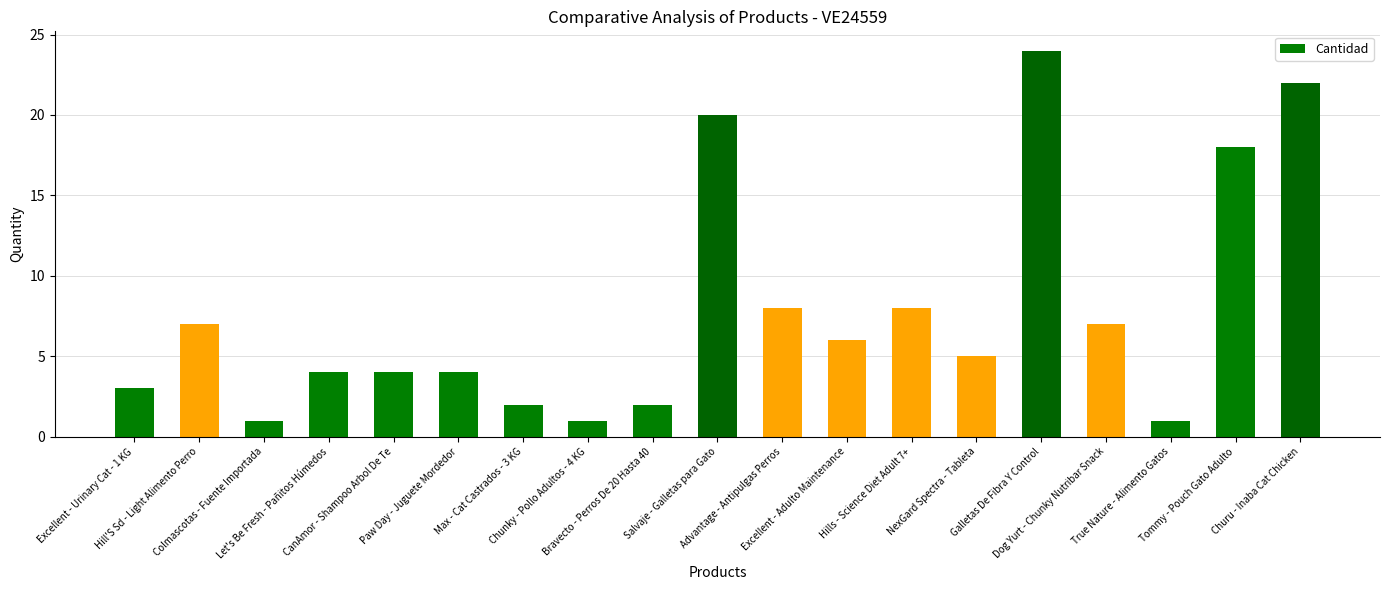

Reading left to right, transcribe all the data shown in this chart.

3	7	1	4	4	4	2	1	2	20	8	6	8	5	24	7	1	18	22